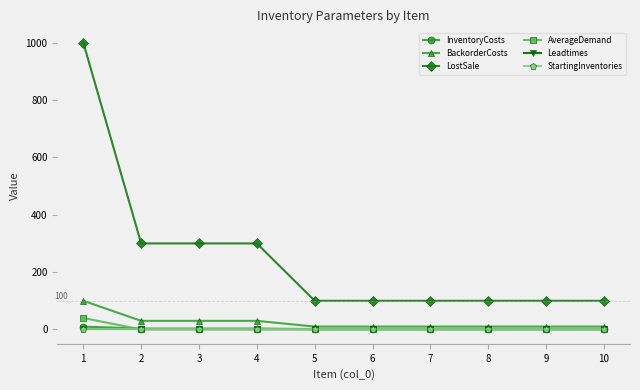

Which series has the widest spread of values?

LostSale